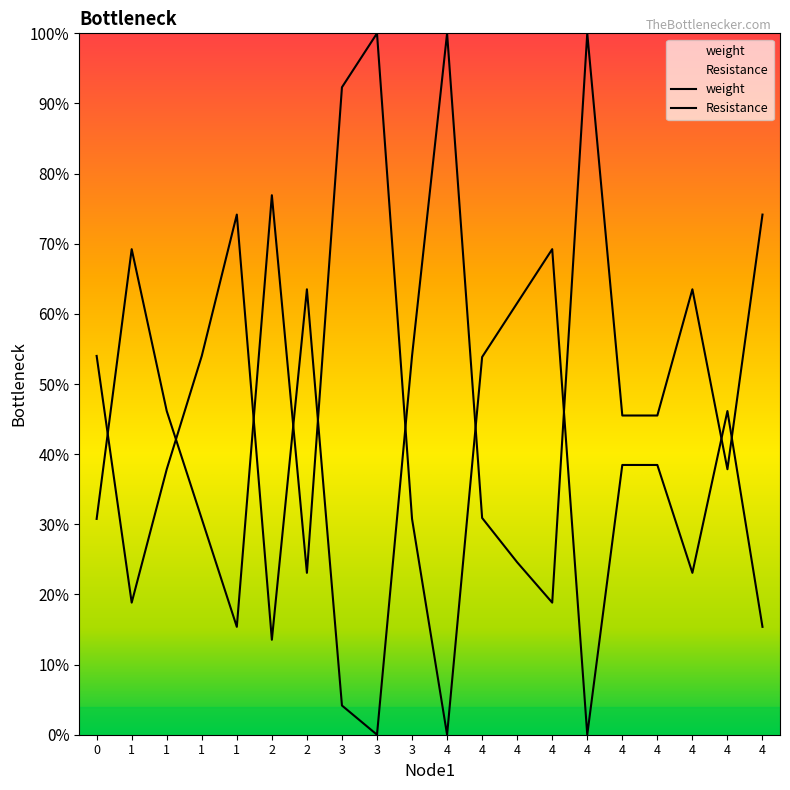

Is it true that Resistance equals 0.3 at 3?

True